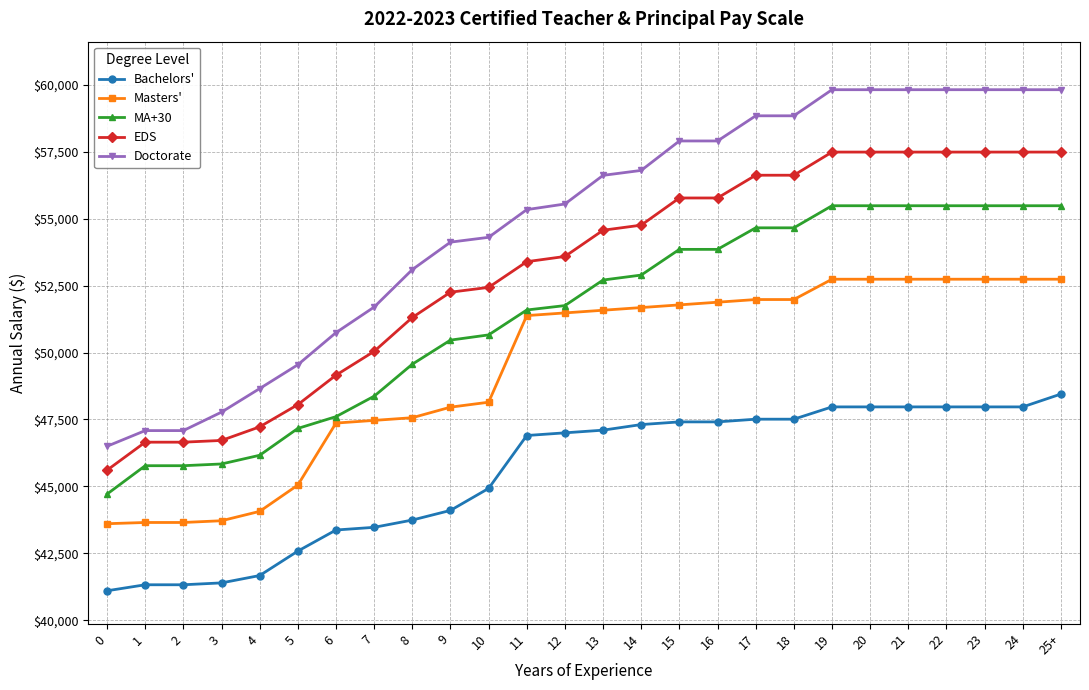

List the series in order of their overall mean, lowest first.

Bachelors', Masters', MA+30, EDS, Doctorate